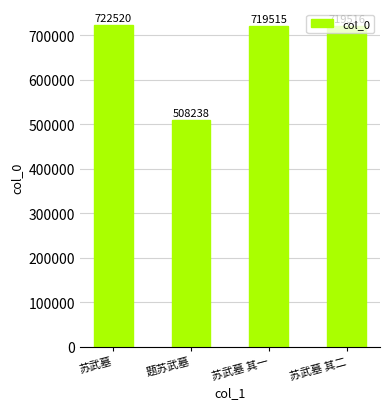

Reading right to left, what are all the values shown in this chart?

苏武墓 其二=719516	苏武墓 其一=719515	题苏武墓=508238	苏武墓=722520